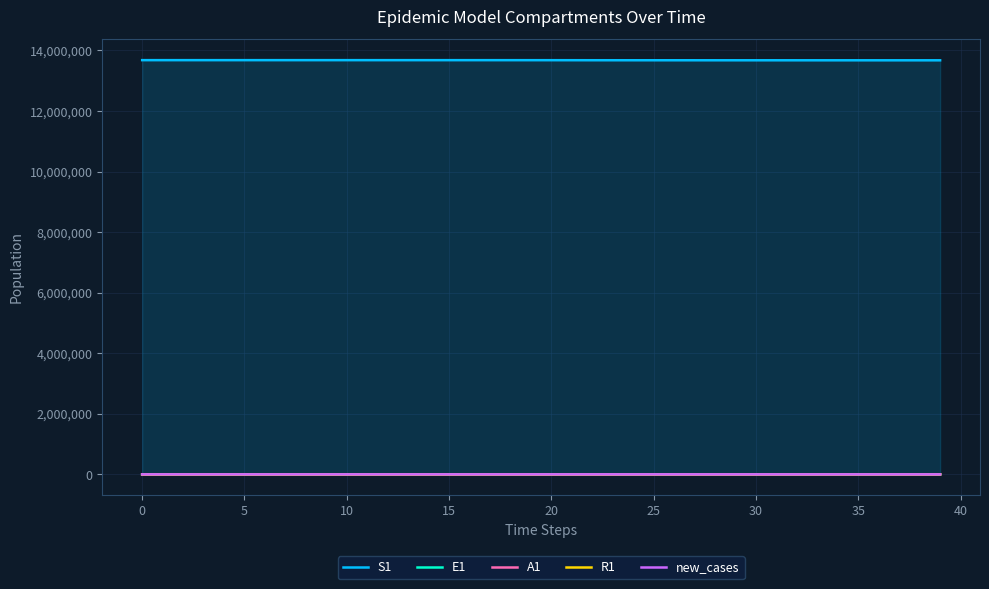

Reading left to right, transcribe all the data shown in this chart.

S1: 13678500.0	13678498.5	13678496.9	13678495.0	13678492.4	13678489.0	13678484.2	13678477.7	13678468.9	13678456.7	13678440.0	13678417.1	13678385.7	13678342.6	13678283.6	13678202.7	13678091.8	13677939.7	13677731.1	13677445.3	13677053.3	13676516.0	13675779.4	13675430.7	13675198.1	13674981.3	13674781.1	13674597.1	13674428.4	13674274.0	13674132.6	13674003.3	13673885.0	13673776.9	13673678.0	13673587.5	13673504.8	13673429.2	13673360.0	13673296.7
E1: 0.0	1.3	2.4	3.5	4.9	6.8	9.4	12.8	17.6	24.1	33.1	45.4	62.2	85.3	116.9	160.3	219.7	301.2	413.0	566.2	776.3	1064.2	1459.0	1403.1	1270.9	1156.5	1054.8	963.3	880.3	804.7	735.8	672.8	615.2	562.6	514.4	470.4	430.2	393.4	359.8	329.0
A1: 0.0	0.1	0.5	1.0	1.6	2.4	3.5	5.0	7.0	9.7	13.3	18.3	25.2	34.6	47.5	65.1	89.3	122.4	167.8	230.1	315.5	432.5	593.0	603.8	566.3	524.5	482.9	443.1	405.9	371.5	339.9	310.9	284.4	260.0	237.8	217.5	198.9	181.9	166.3	152.1
R1: 0.0	0.4	0.8	1.2	1.8	2.4	3.3	4.6	6.2	8.5	11.5	15.7	21.5	29.3	40.1	54.9	75.1	102.9	141.0	193.2	264.7	362.8	497.3	660.4	815.7	960.7	1094.8	1218.1	1331.1	1434.7	1529.5	1616.2	1695.5	1768.0	1834.3	1895.0	1950.5	2001.2	2047.6	2090.0
new_cases: 0.0	0.5	0.9	1.3	1.8	2.5	3.5	4.8	6.6	9.0	12.3	16.9	23.2	31.8	43.5	59.7	81.9	112.2	153.9	211.0	289.2	396.5	543.6	526.8	477.7	434.7	396.4	362.0	330.8	302.3	276.4	252.8	231.1	211.3	193.3	176.7	161.6	147.8	135.2	123.6